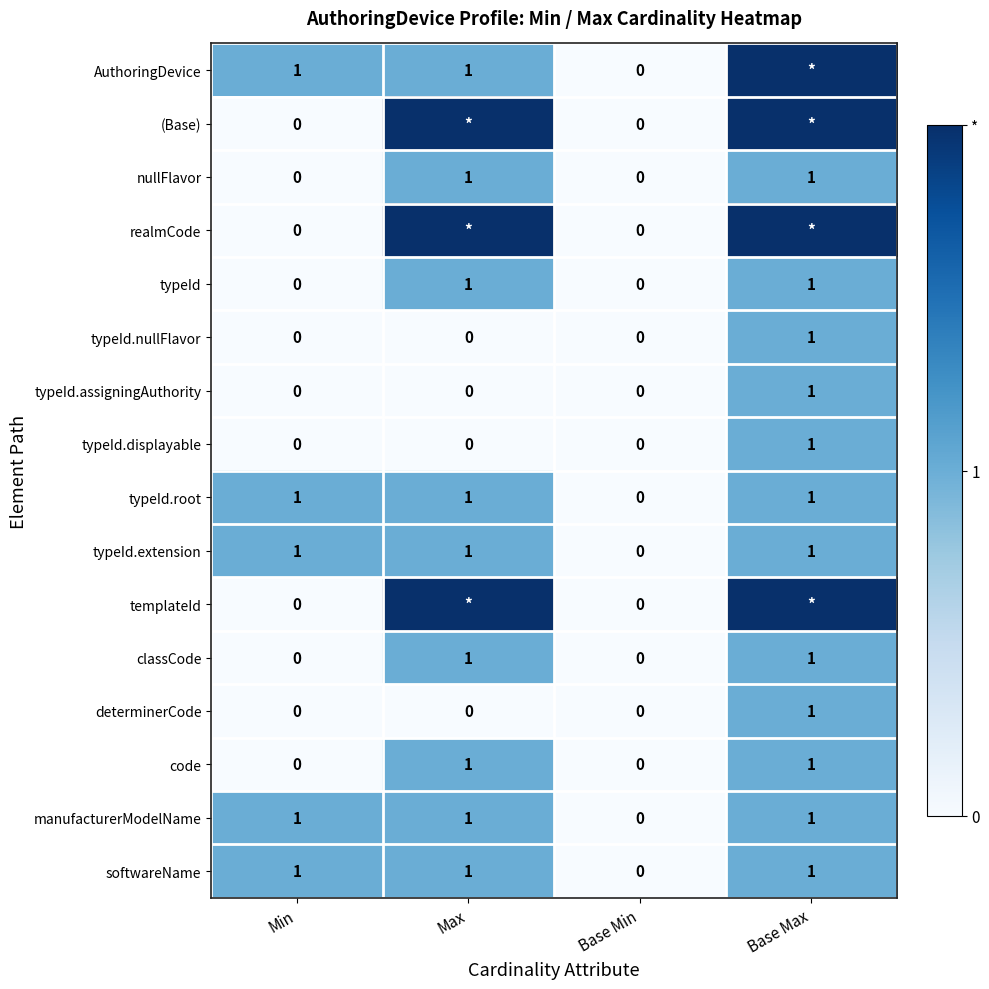

How many softwareName values are between 1 and 2?

3